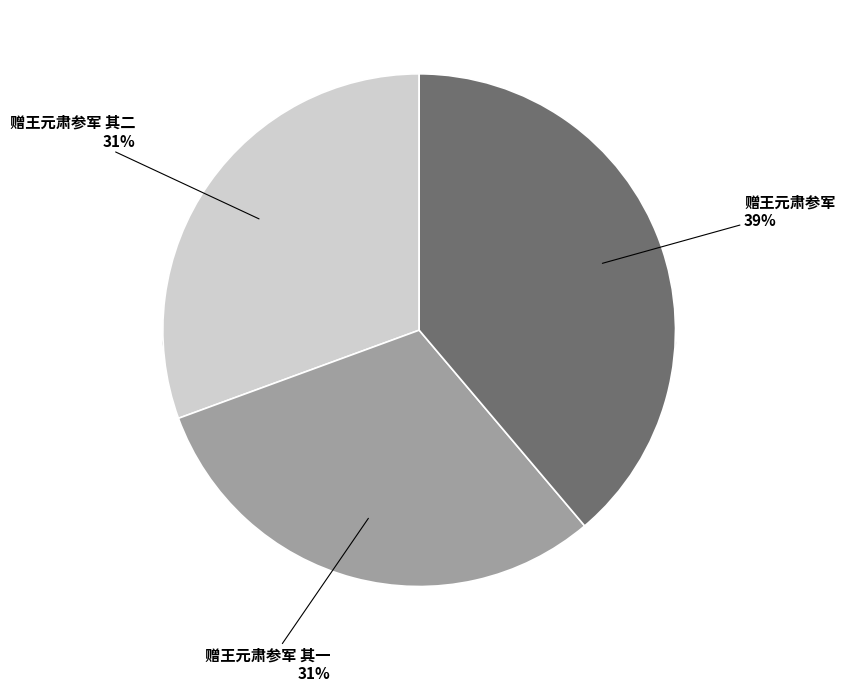

Do 赠王元肃参军 其二 and 赠王元肃参军 together represent more than half of the pie?

Yes